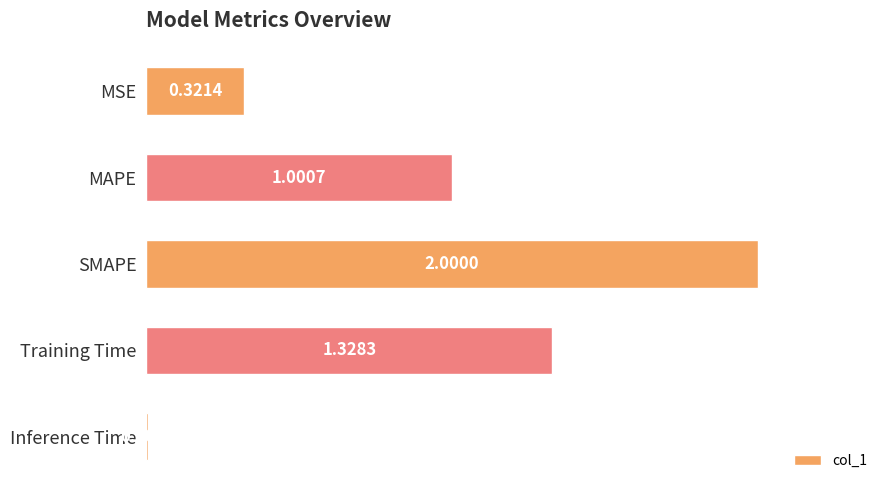

What is the label of the 5th bar from the bottom?

MSE